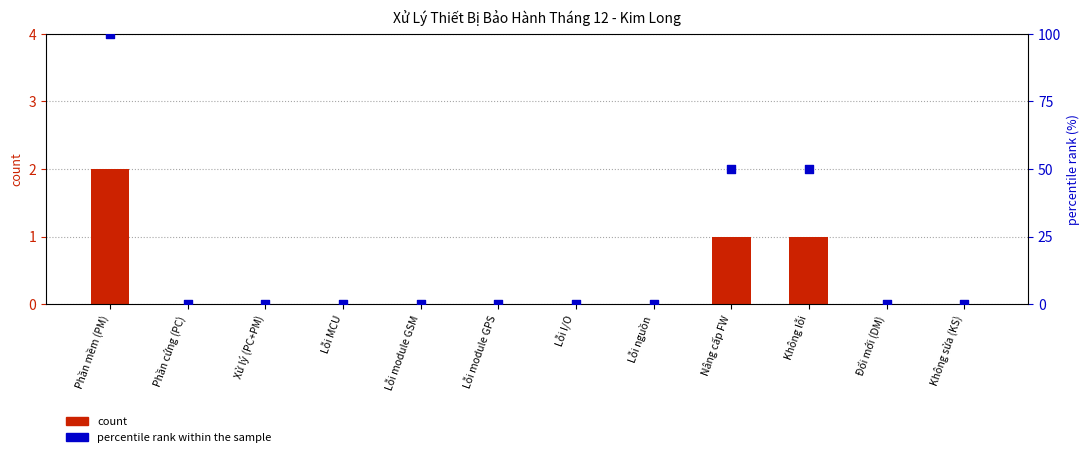

What are all the series names shown in the legend?

count, percentile rank within the sample